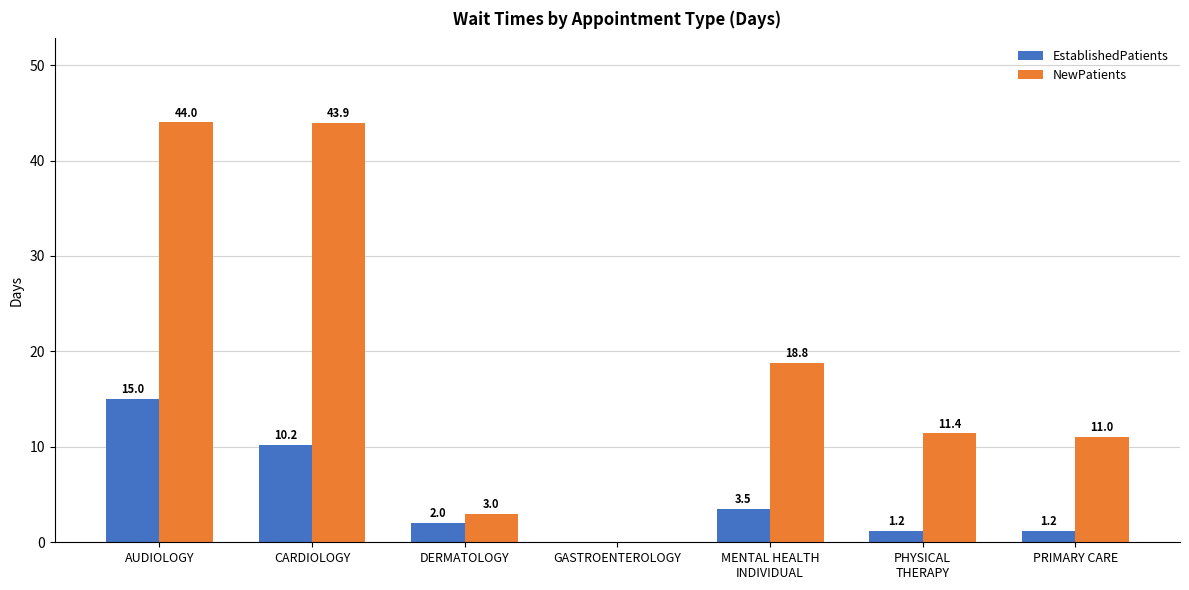

What is the greatest value displayed?

44.0